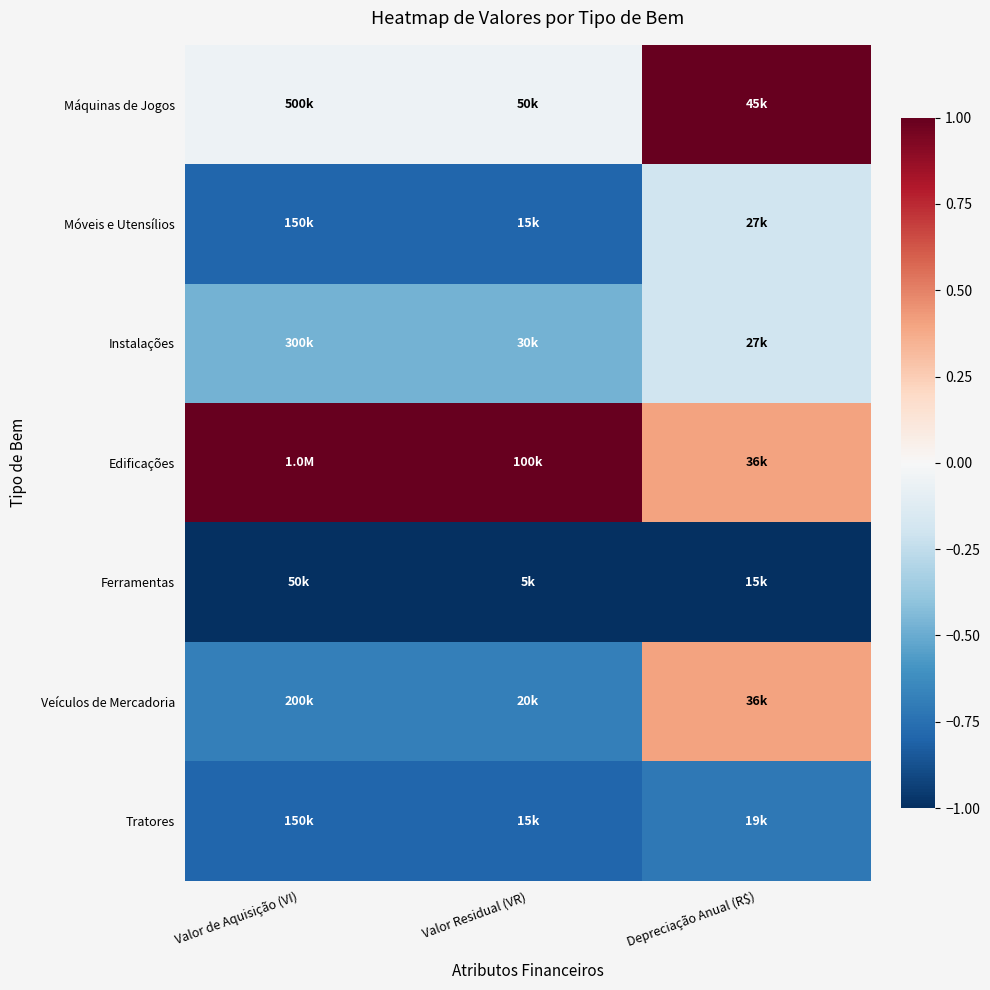

At Depreciação Anual (R$), list the series in order from smallest to largest.

Ferramentas, Tratores, Móveis e Utensílios, Instalações, Edificações, Veículos de Mercadoria, Máquinas de Jogos